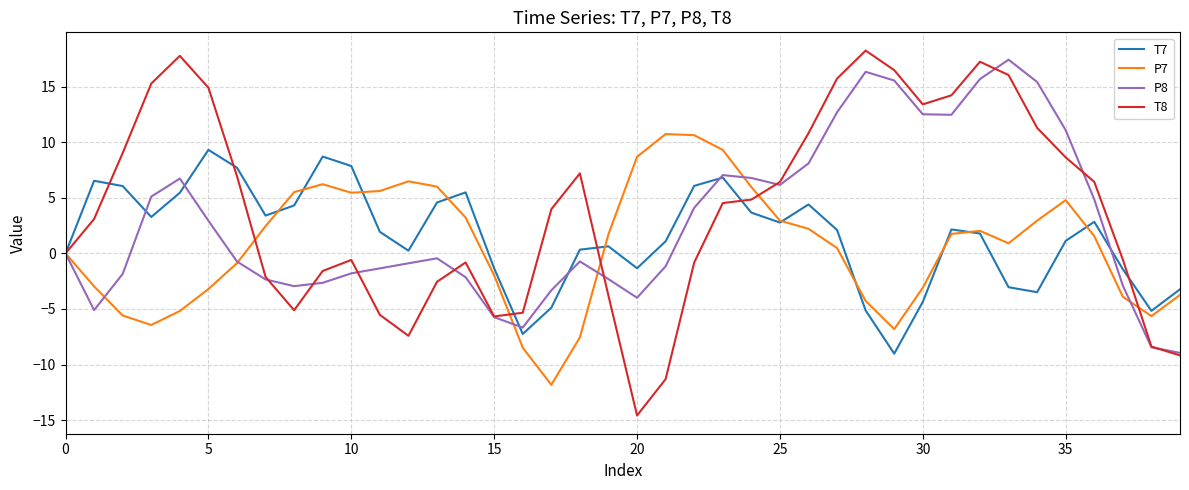

What is the lowest value of the P8 series?

-9.0